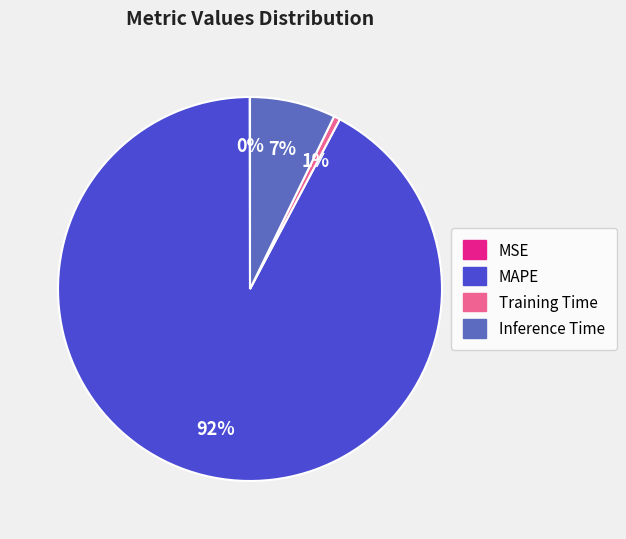

Which has a higher value, MAPE or Training Time?

MAPE